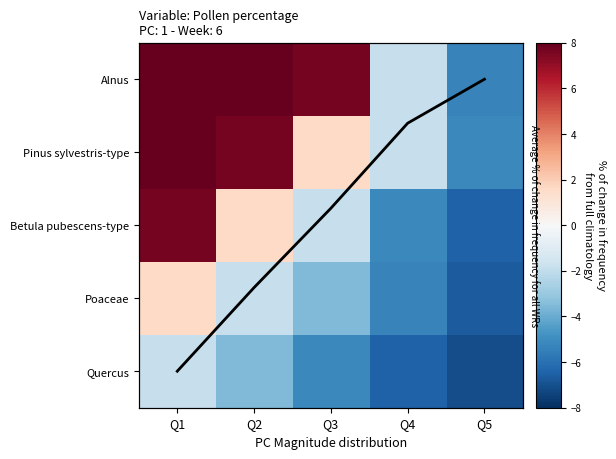

Is it true that Alnus equals 20.2 at Q2?

False